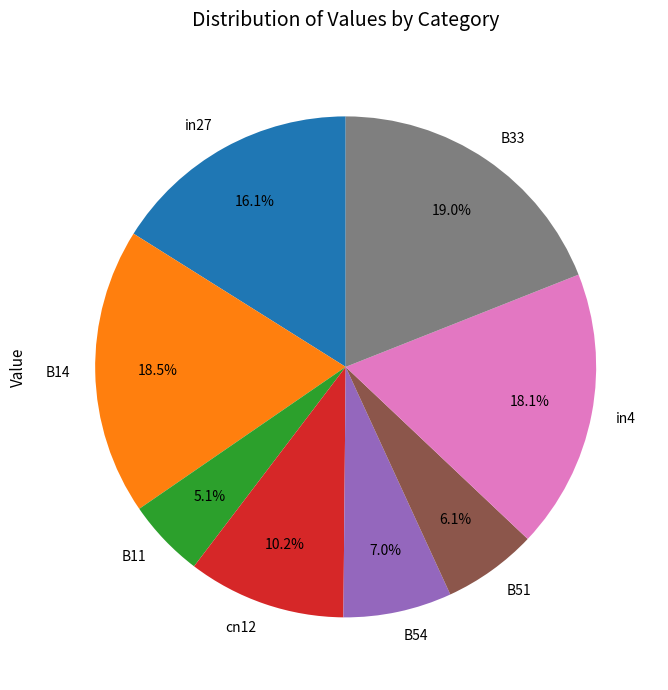

To the nearest percent, what is the difference between the cn12 and B33 slice percentages?

9%